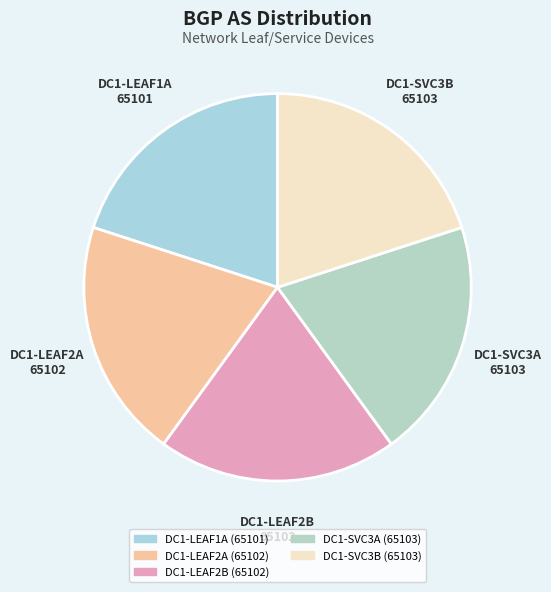

Do DC1-LEAF2A (65102) and DC1-LEAF2B (65102) together represent more than half of the pie?

No